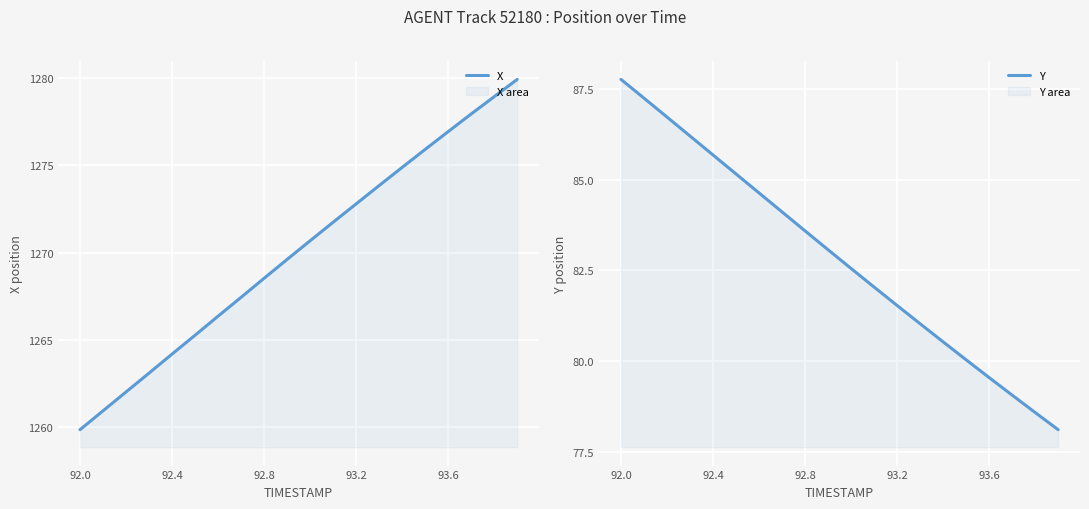

Rank the series by their average value, from lowest to highest.

Y, X